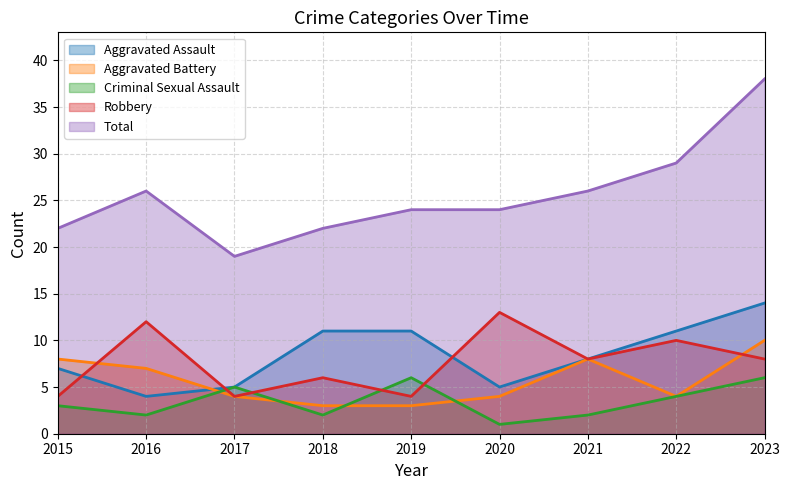

Rank the series at 2018 from lowest to highest value.

Criminal Sexual Assault, Aggravated Battery, Robbery, Aggravated Assault, Total